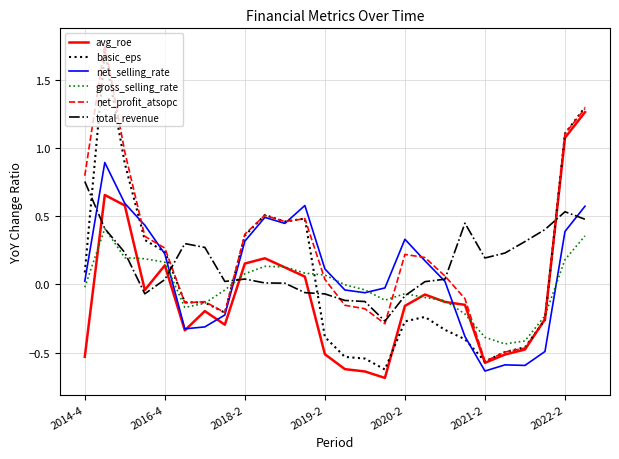

True or false: basic_eps and total_revenue cross at least once.

True